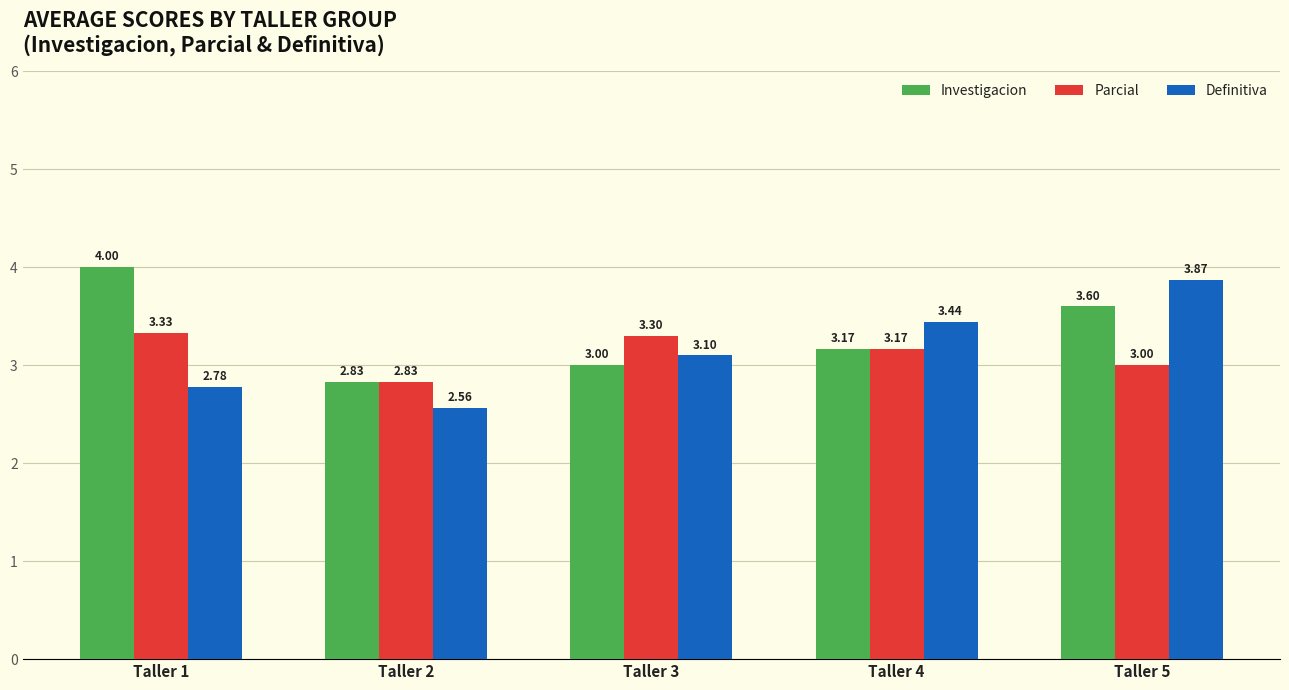

What is the total value across all series at Taller 2?

8.2